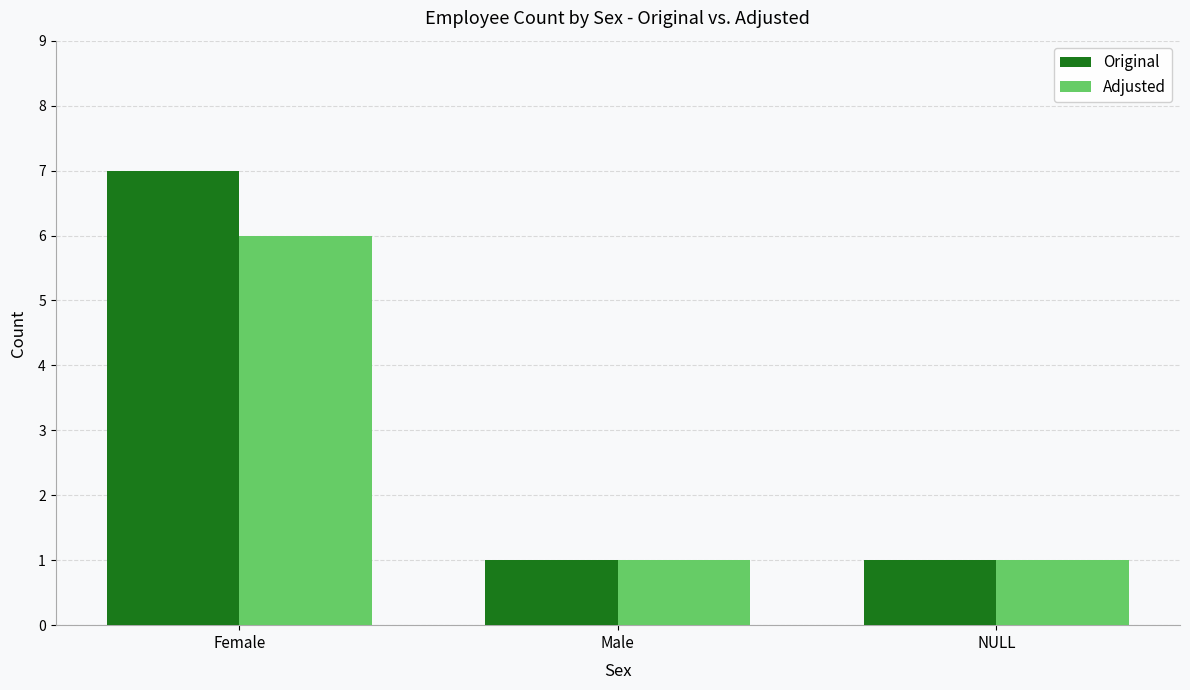

What is the greatest value displayed?

7